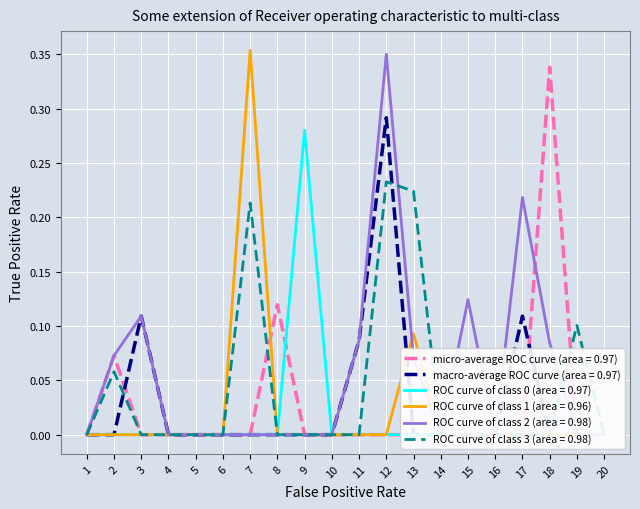

True or false: col_7 and col_5 cross at least once.

False